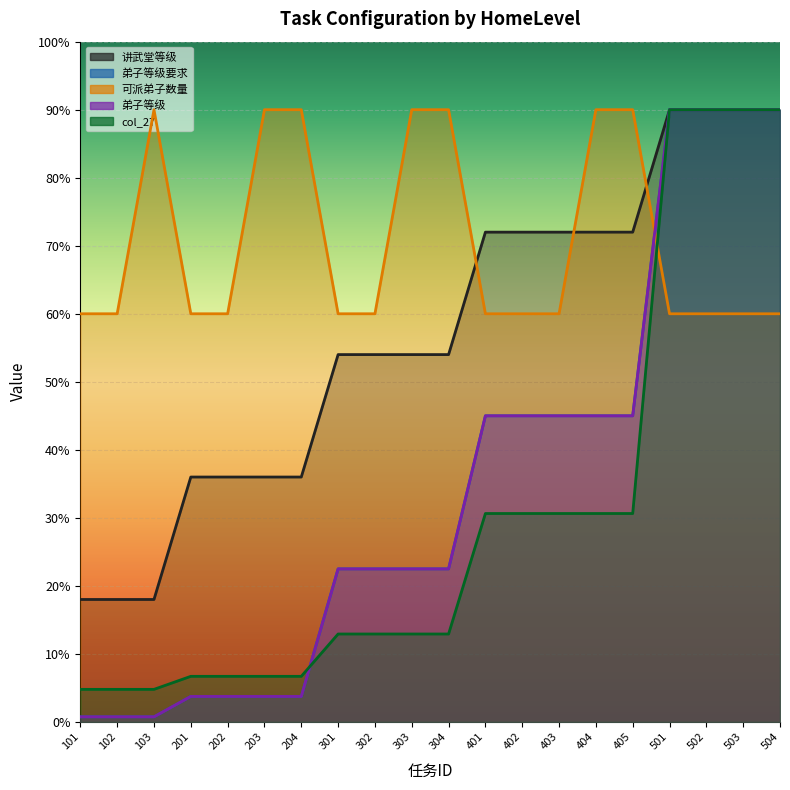

At which label does 弟子等级要求 reach its minimum?

101